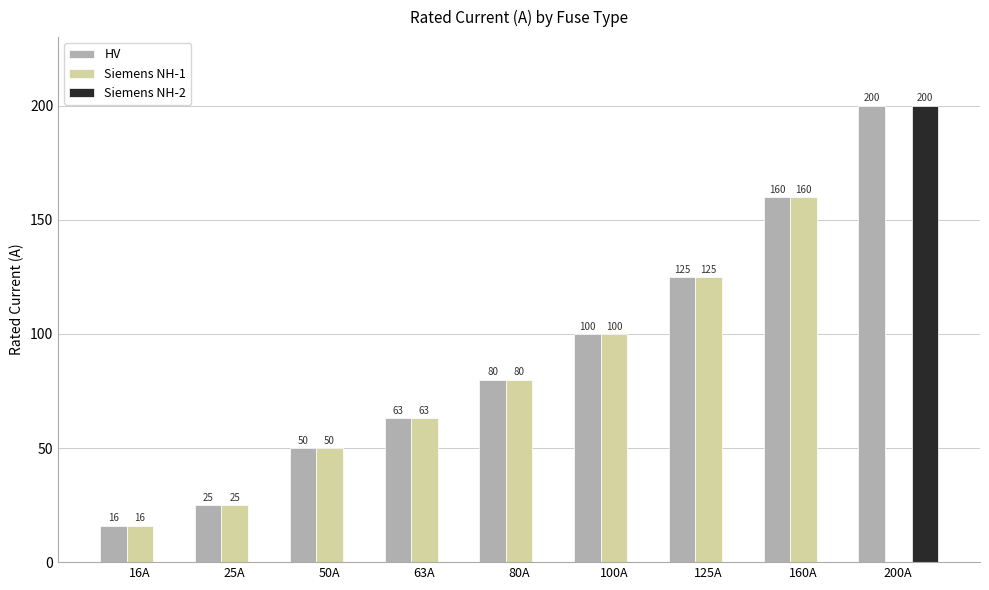

The value of HV at 63A is 19. True or false?

False